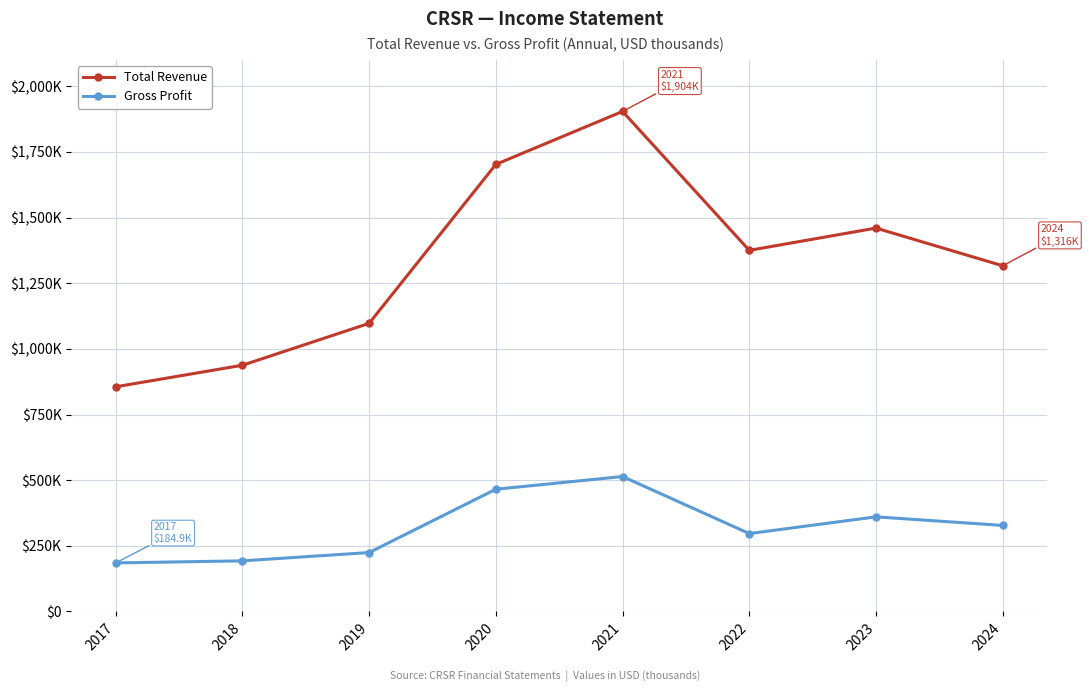

What is the minimum value shown in the chart?

184900